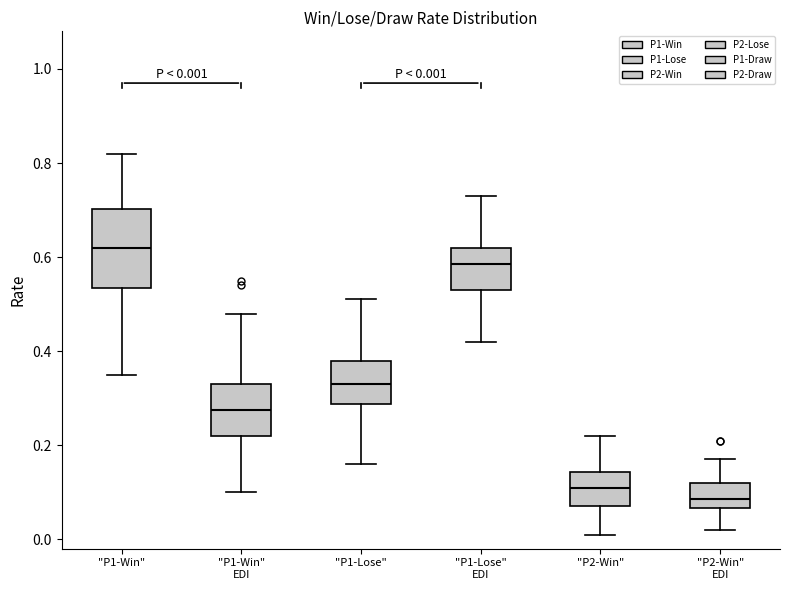

Which box has the lowest median line?

"P2-Win" EDI